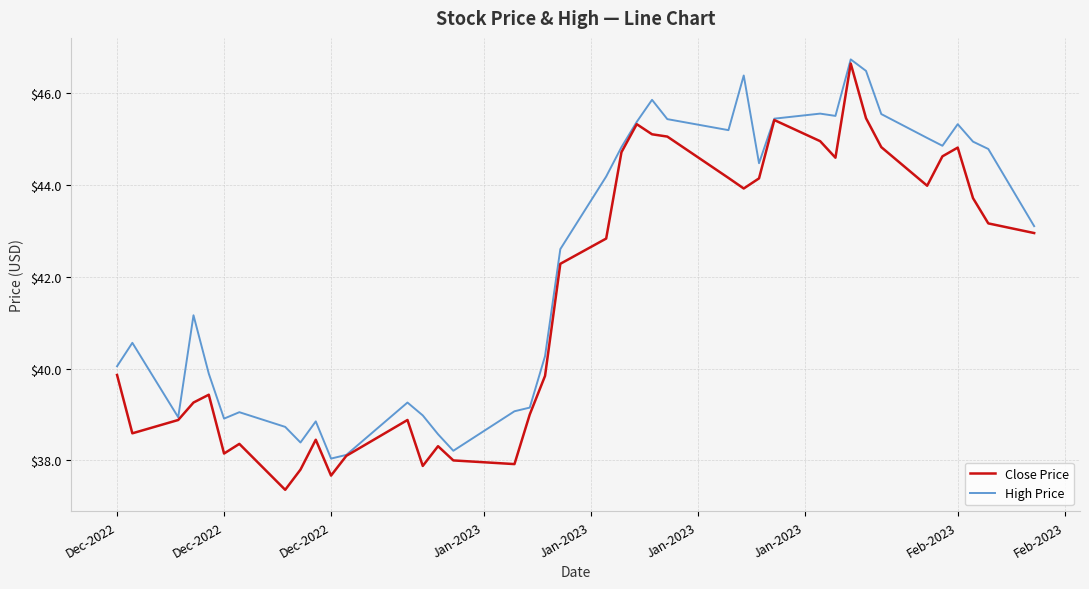

Which series has the widest spread of values?

Close Price